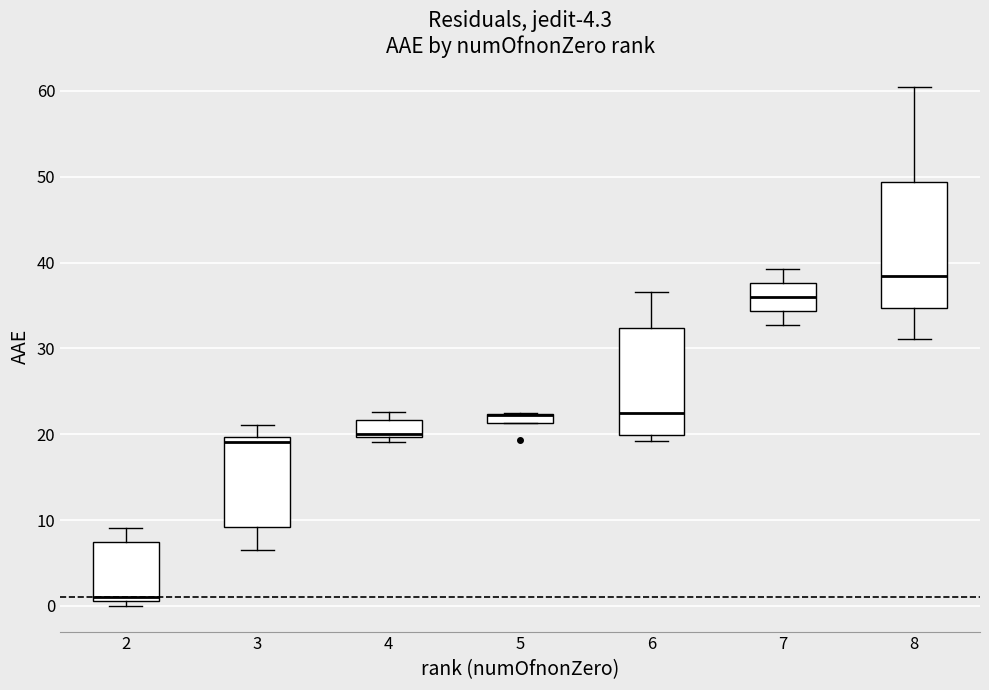

Comparing the boxes themselves (not the whiskers), which one is the tallest?

8